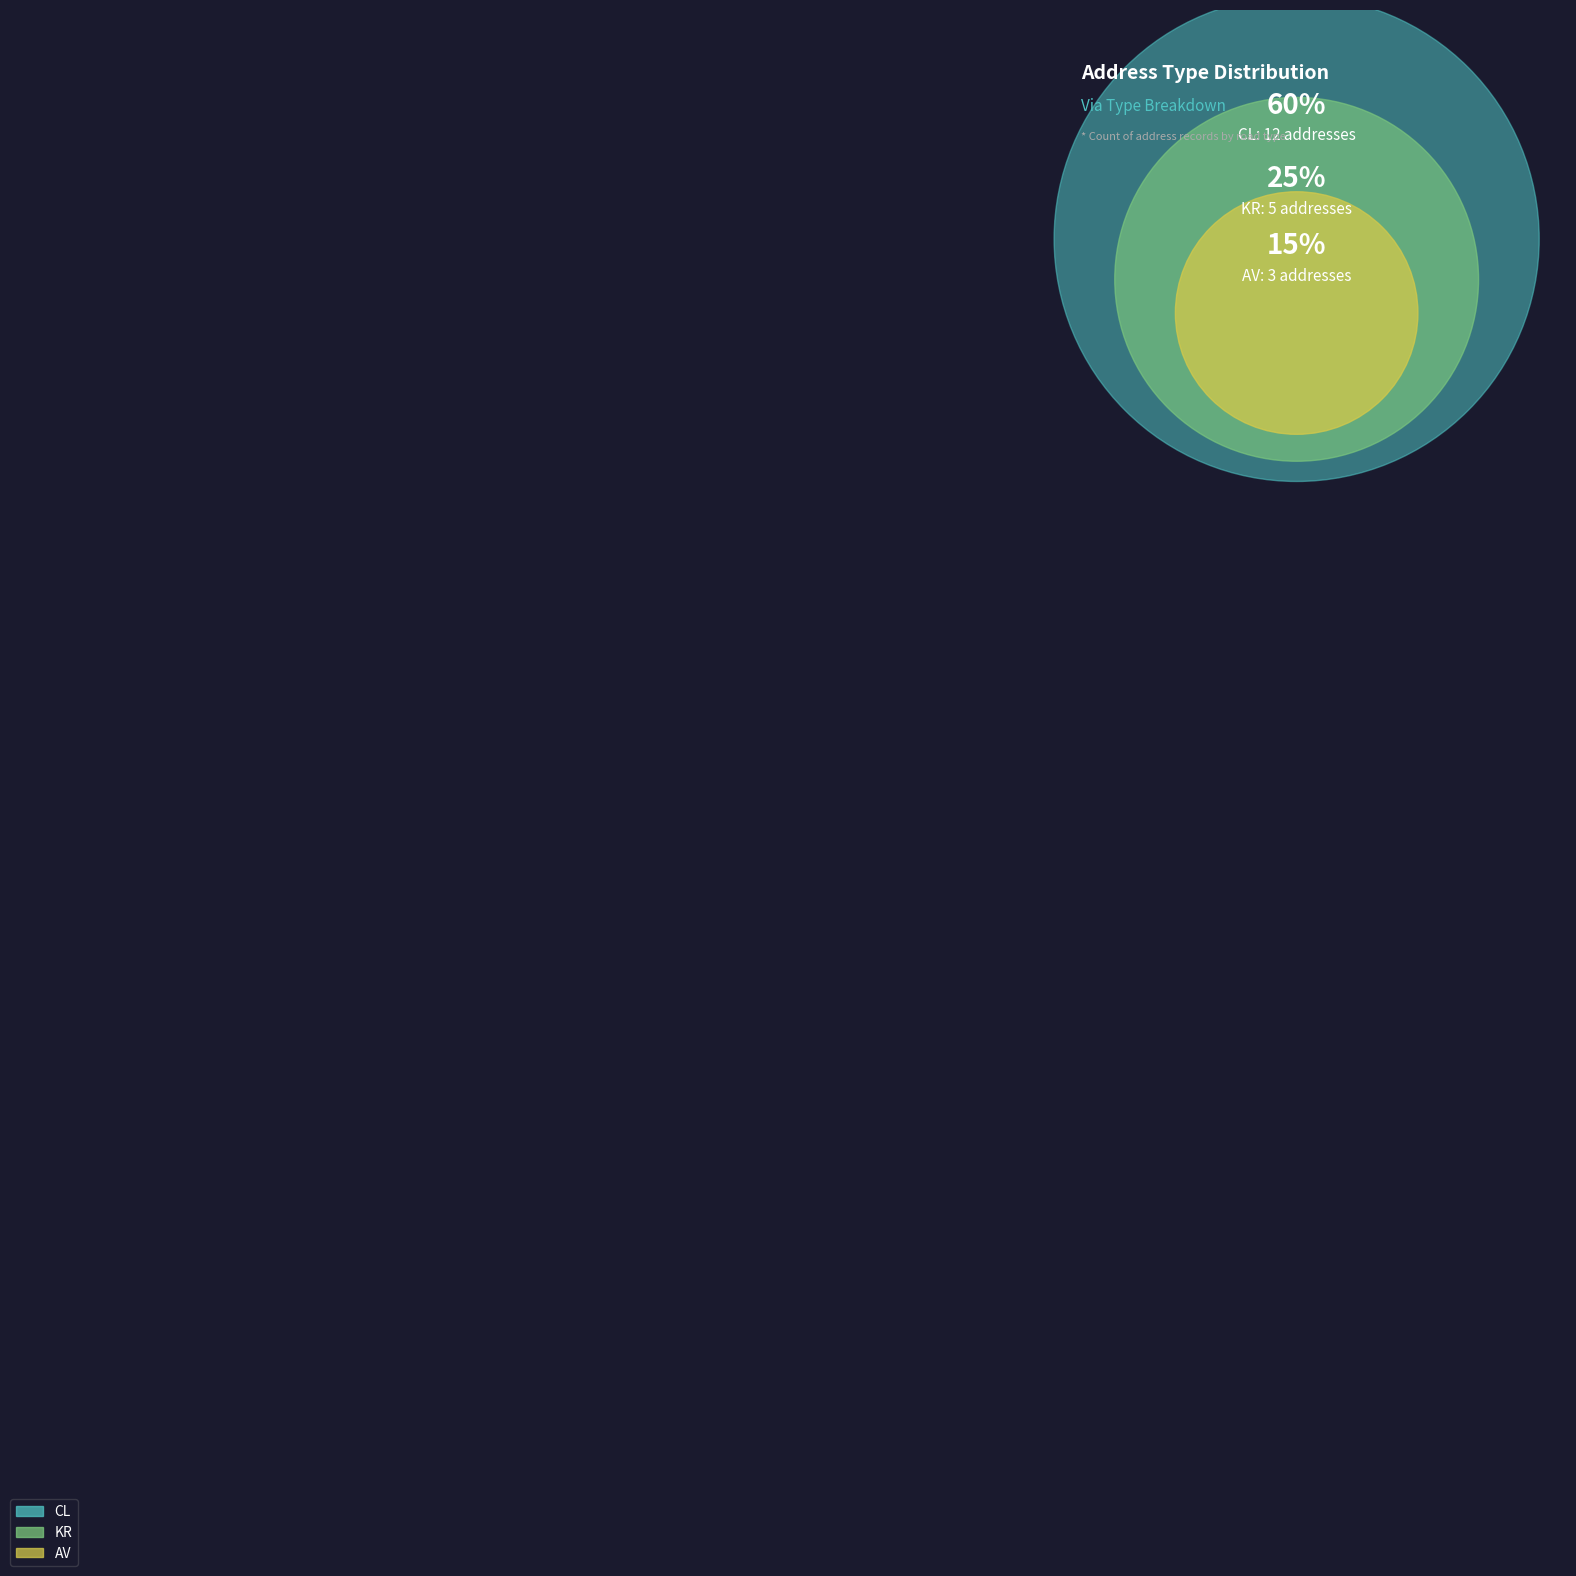

What is the change in value from KR to AV?

-2